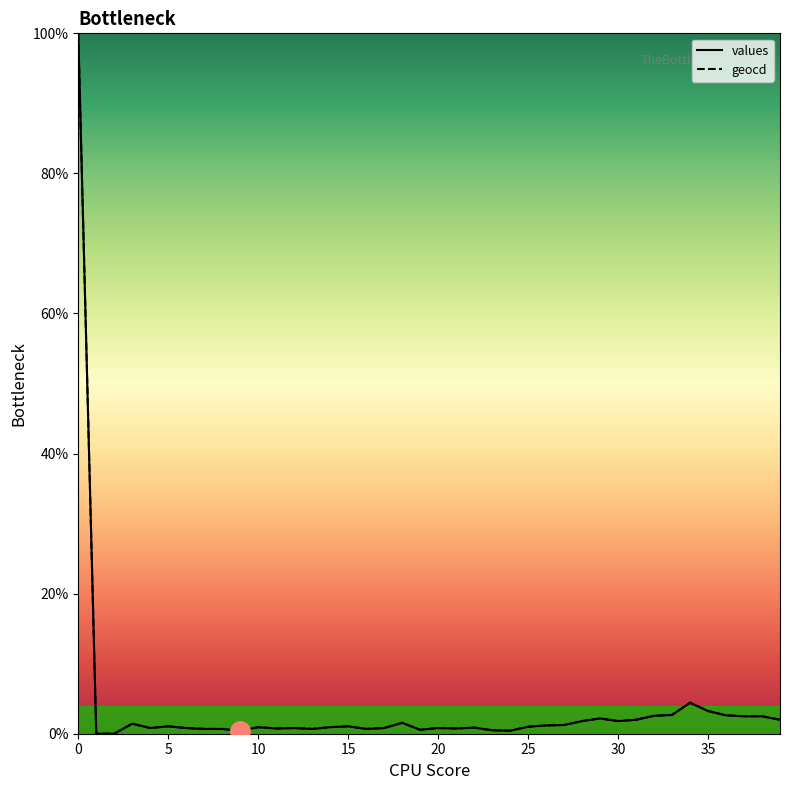

What is the maximum value for values?

100.0